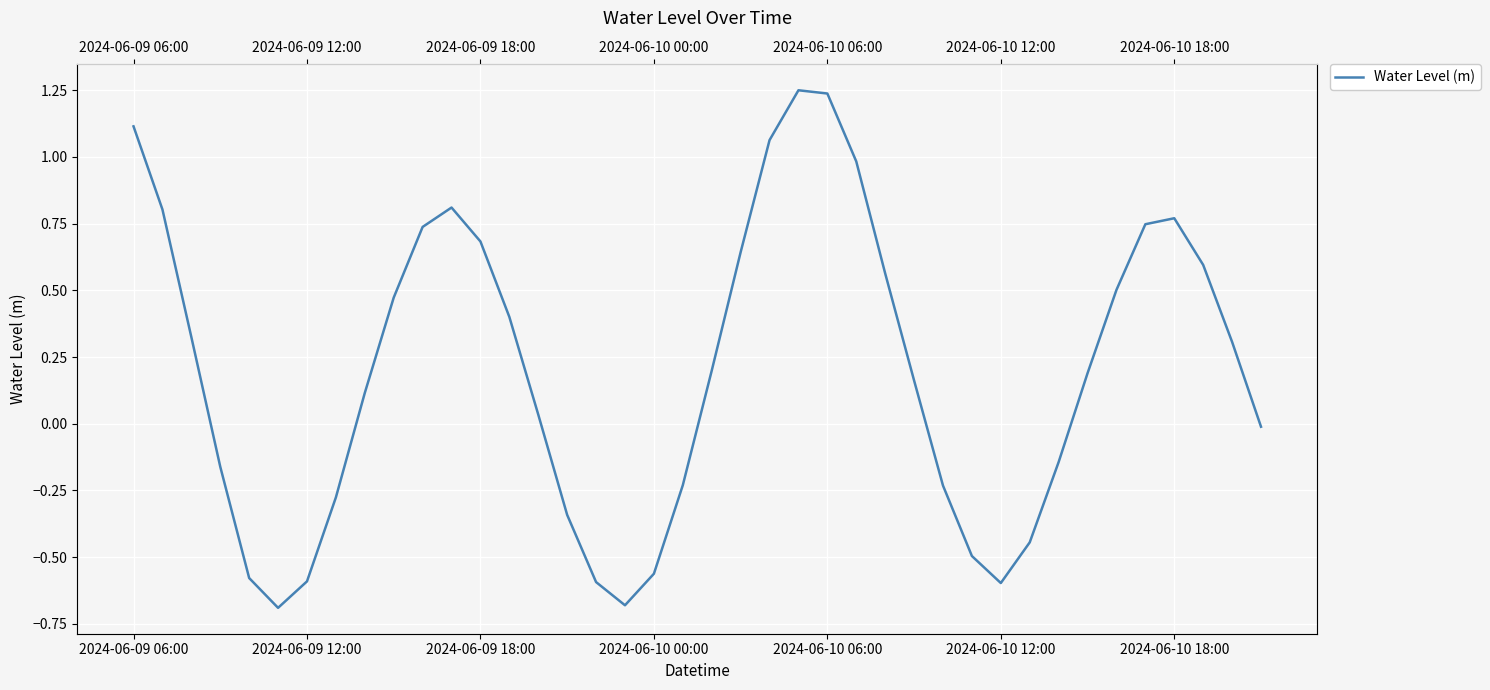

Is this an area chart (filled region under the line)?

No